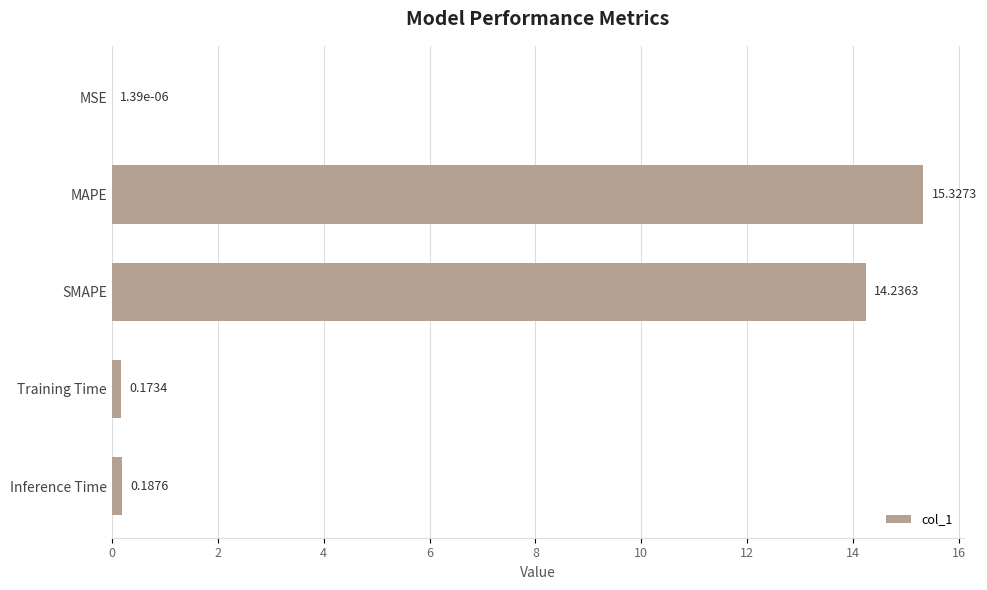

What is the change in value from MAPE to Inference Time?

-15.1